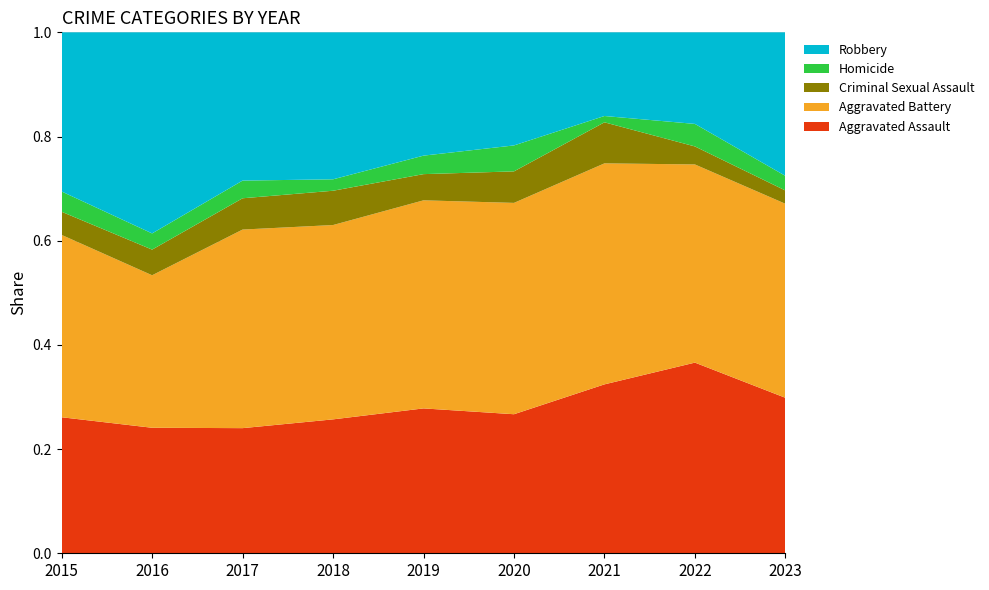

Reading left to right, what are all the values shown in this chart?

Aggravated Assault: 2015=94	2016=93	2017=92	2018=82	2019=94	2020=75	2021=107	2022=127	2023=117
Aggravated Battery: 2015=126	2016=113	2017=146	2018=119	2019=135	2020=114	2021=140	2022=132	2023=146
Criminal Sexual Assault: 2015=16	2016=19	2017=23	2018=21	2019=17	2020=17	2021=26	2022=12	2023=10
Homicide: 2015=14	2016=12	2017=13	2018=7	2019=12	2020=14	2021=4	2022=15	2023=11
Robbery: 2015=110	2016=149	2017=109	2018=90	2019=80	2020=61	2021=53	2022=61	2023=108